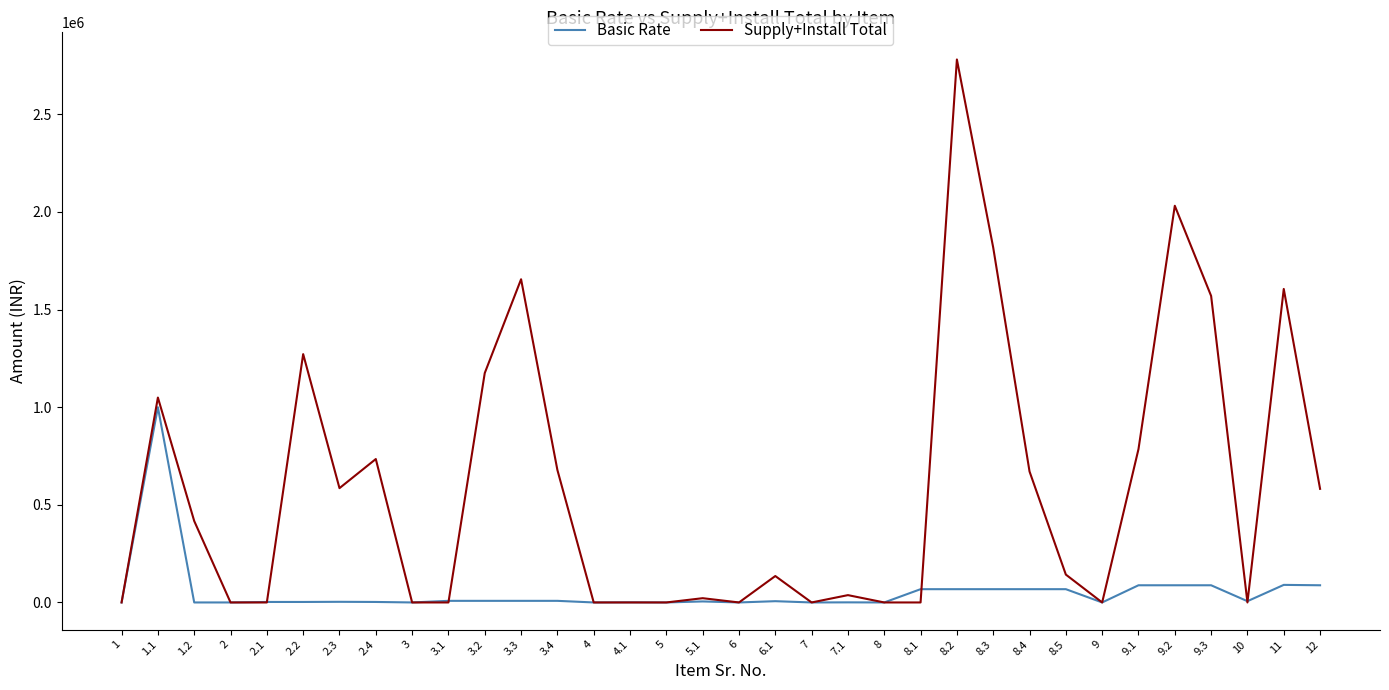

At which category is the sum across all series the highest?

8.2